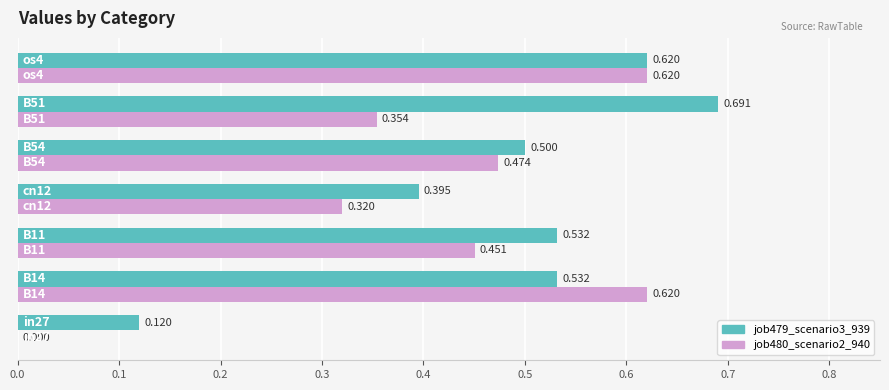

How many data points does each series have?

7